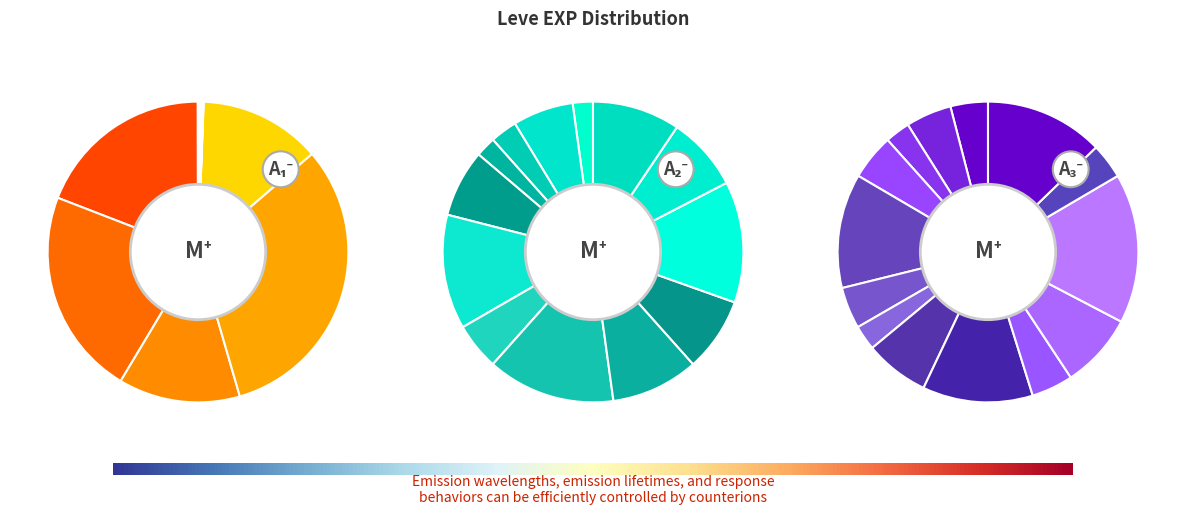

To the nearest percent, what is the difference between the largest and smallest slice percentages?

26%